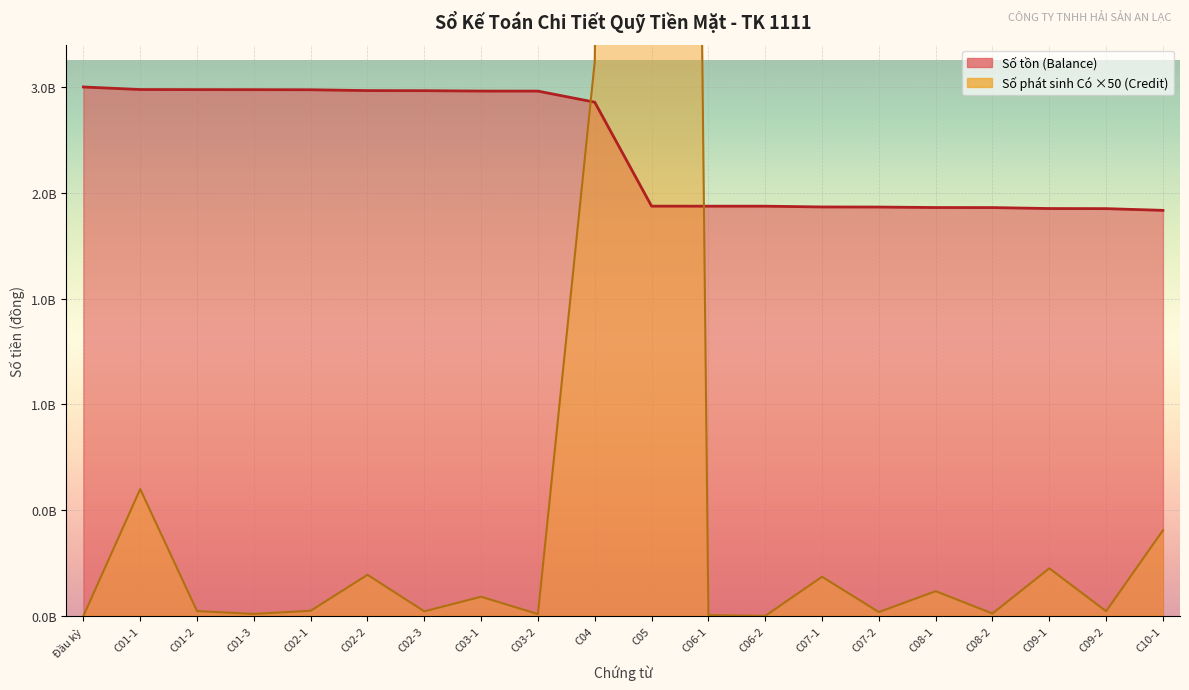

Which series has the largest range (max minus min)?

Số phát sinh Có (Credit)